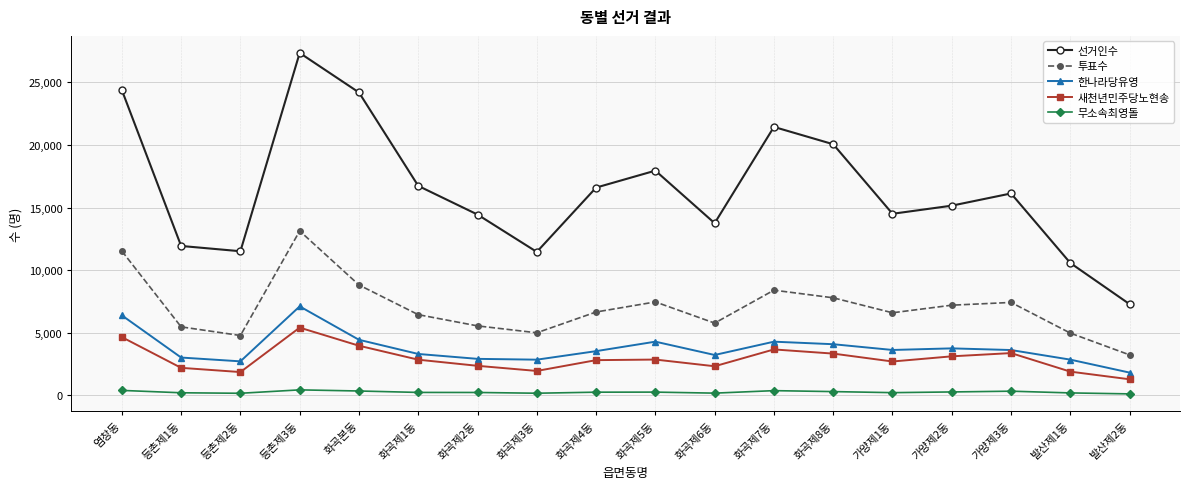

Which series has the largest total across all categories?

선거인수